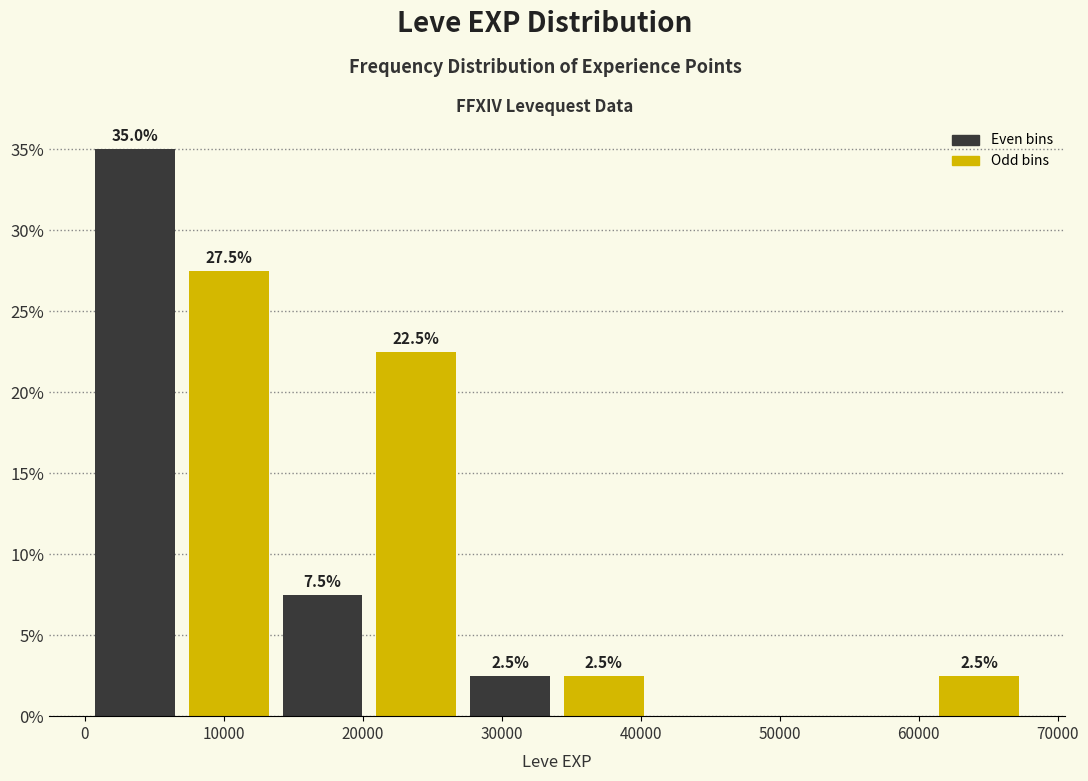

Which range on the x-axis has the tallest bar?

0 to 7000